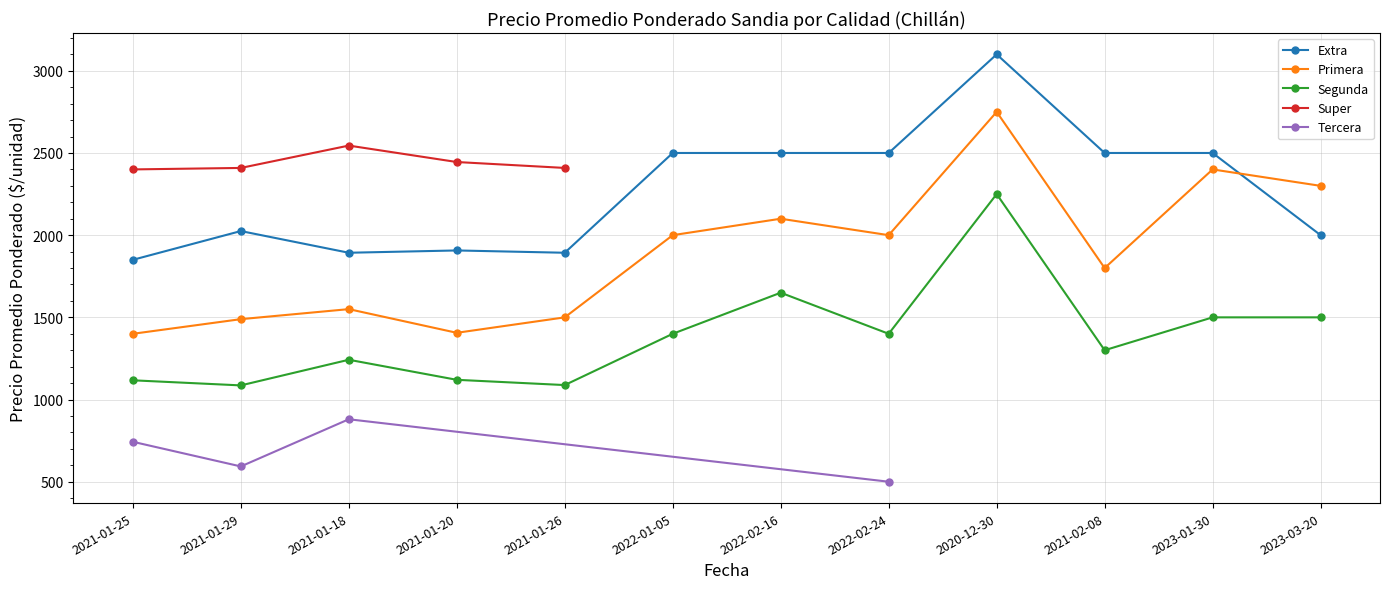

How many intersections are there between Primera and Extra?

1